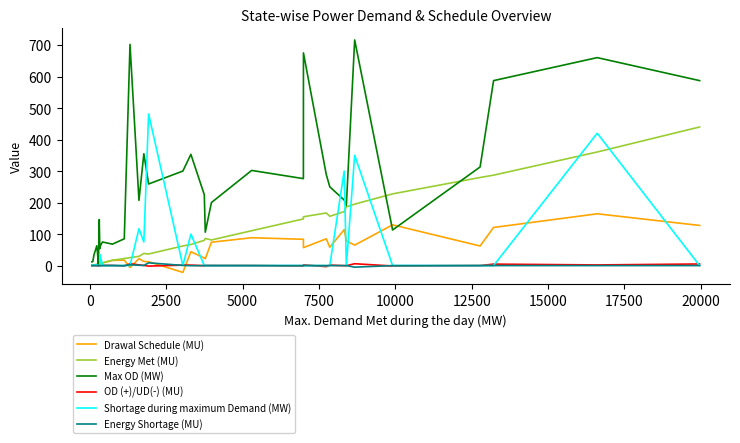

Which series has the largest range (max minus min)?

Max OD (MW)